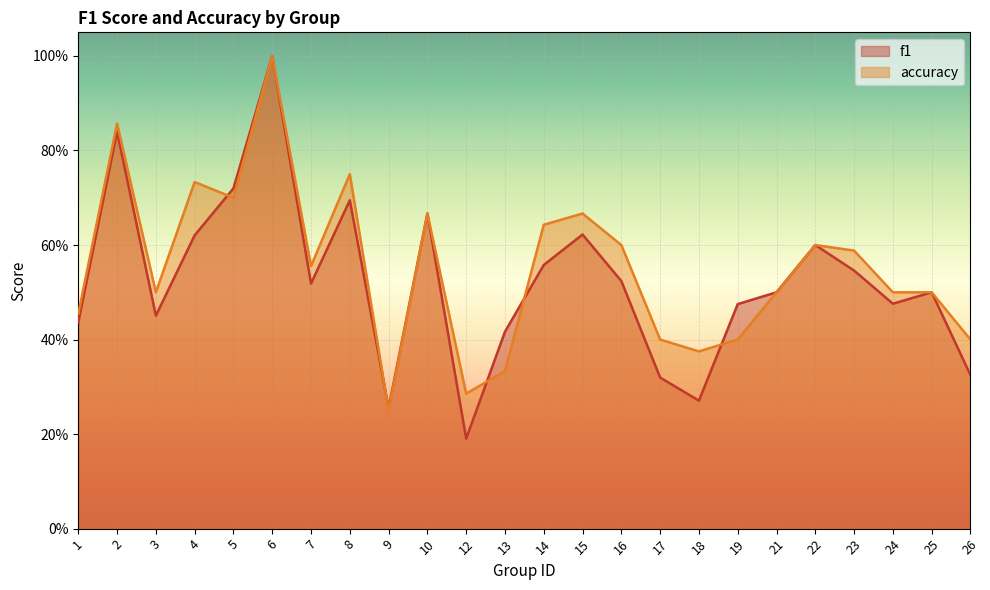

Rank the series by their maximum value, from lowest to highest.

f1, accuracy